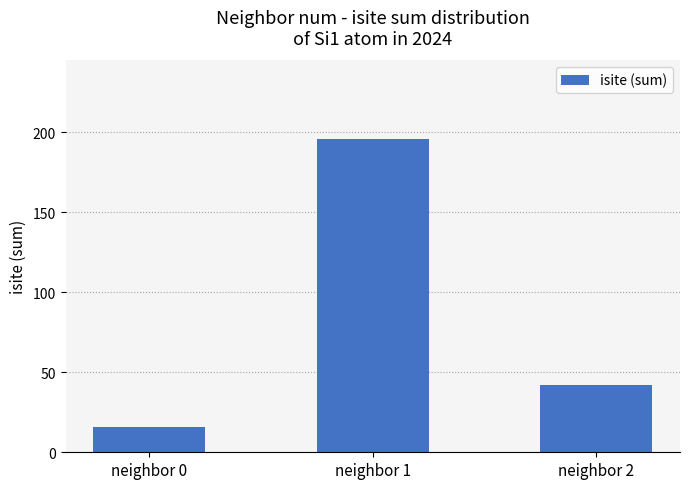

Between neighbor 2 and neighbor 0, which is larger?

neighbor 2